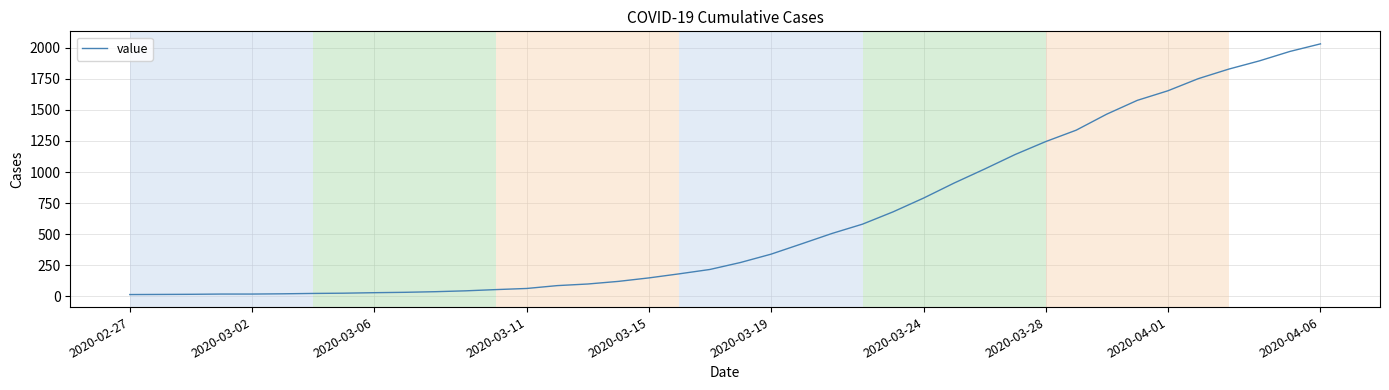

The value at 2020-03-28 is 1245. True or false?

True